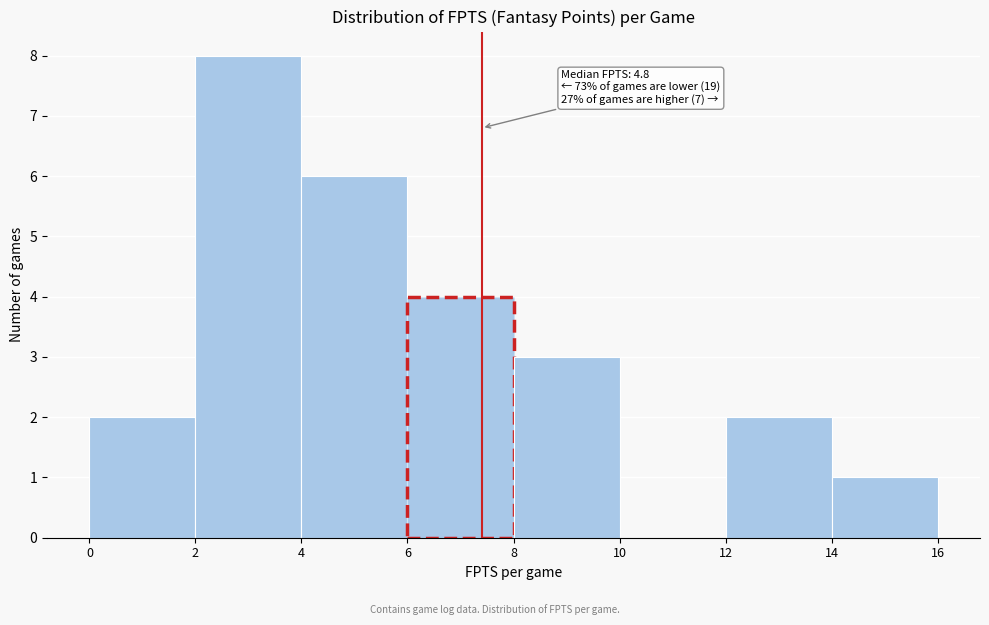

Over which range of the x-axis is the bar tallest?

2 to 4